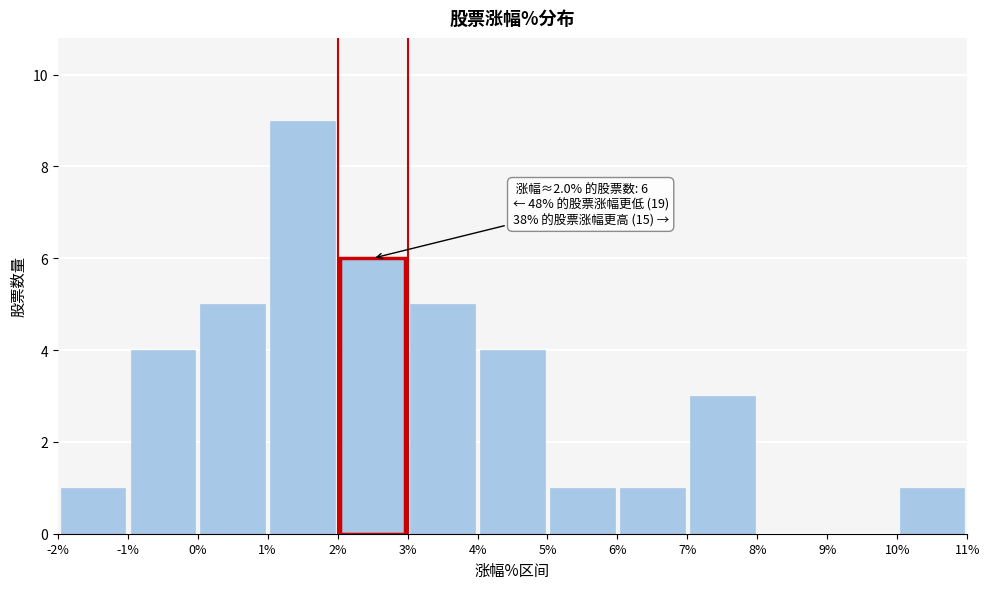

Over which range of the x-axis is the bar tallest?

1% to 2%